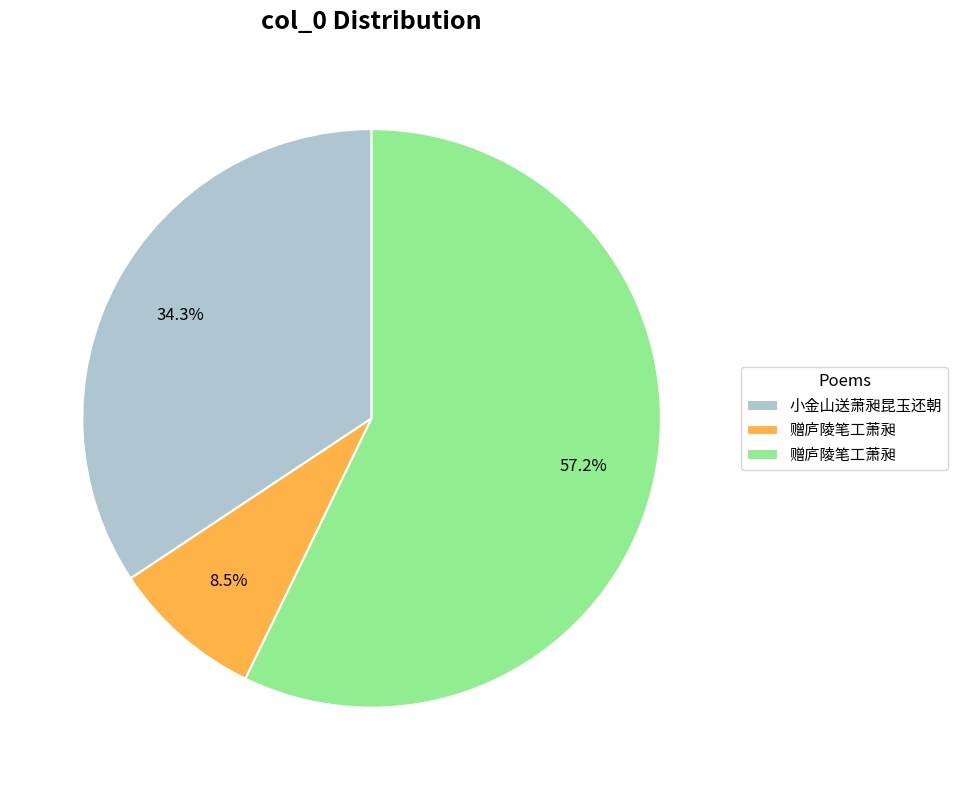

Is there a majority slice in this chart?

Yes